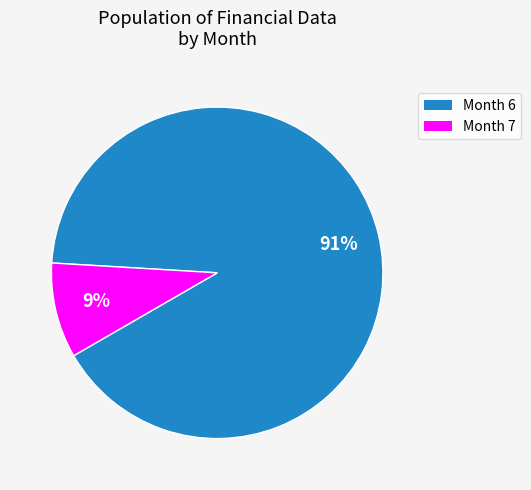

Does any single category account for the majority?

Yes